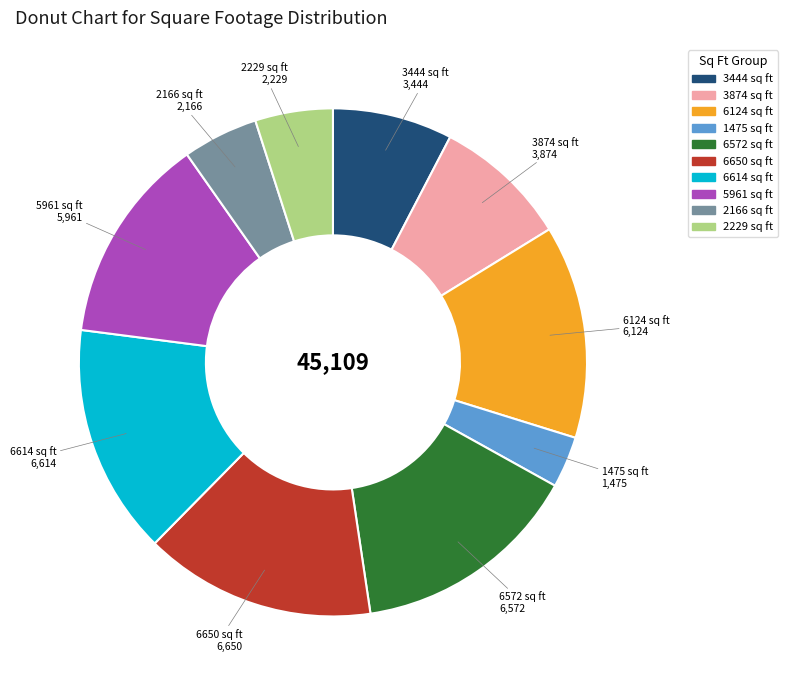

Is there a majority slice in this chart?

No